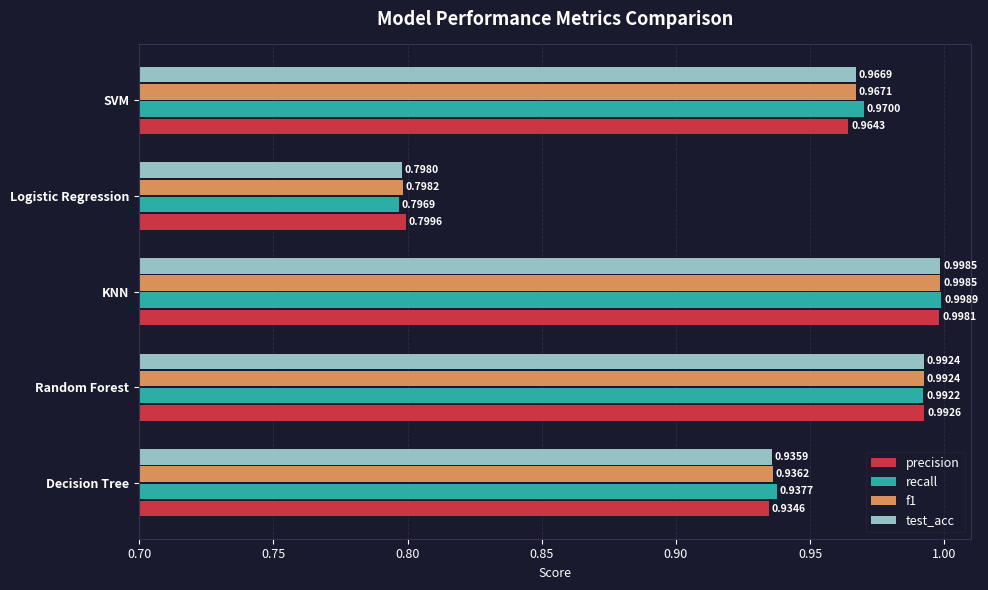

Which series has the largest total across all categories?

recall